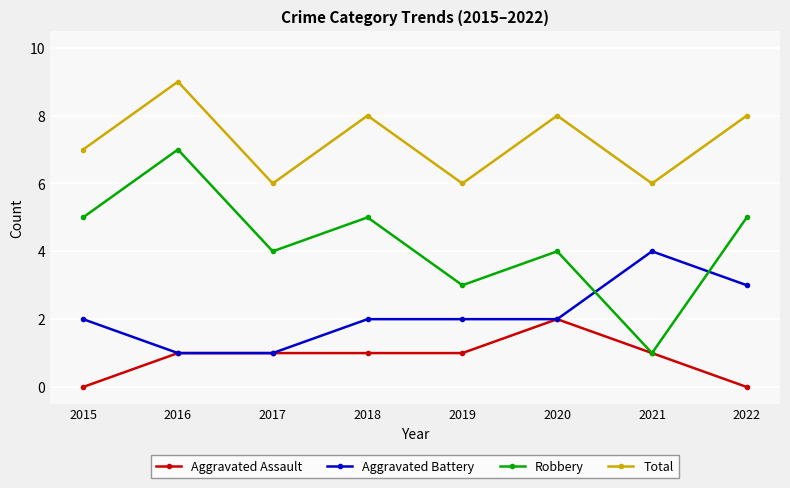

Which category has the highest value in the Aggravated Battery series?

2021